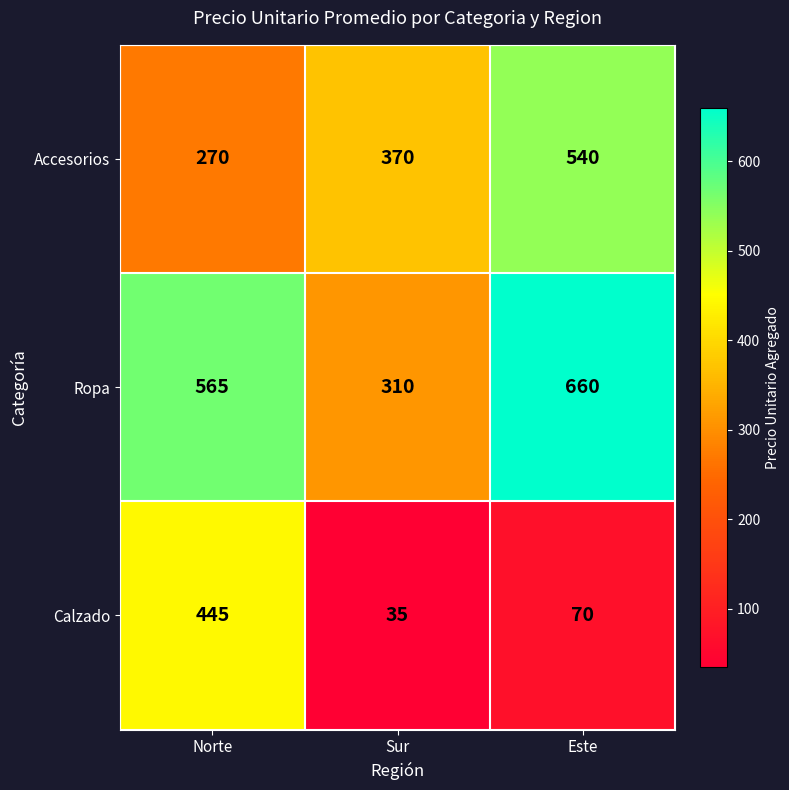

What is the sum of the Accesorios values at Sur and Este?

910